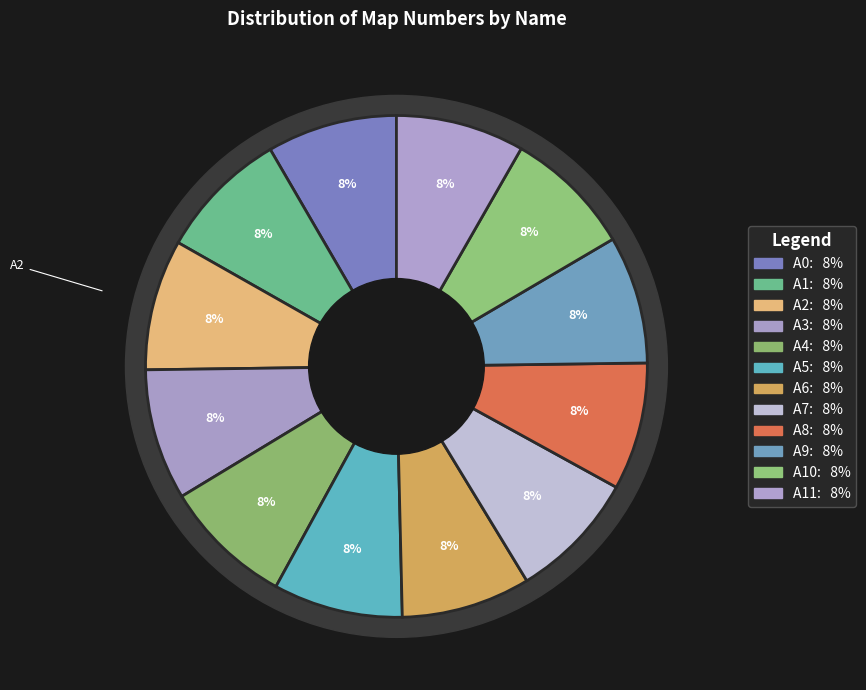

How many segments does this pie chart have?

12